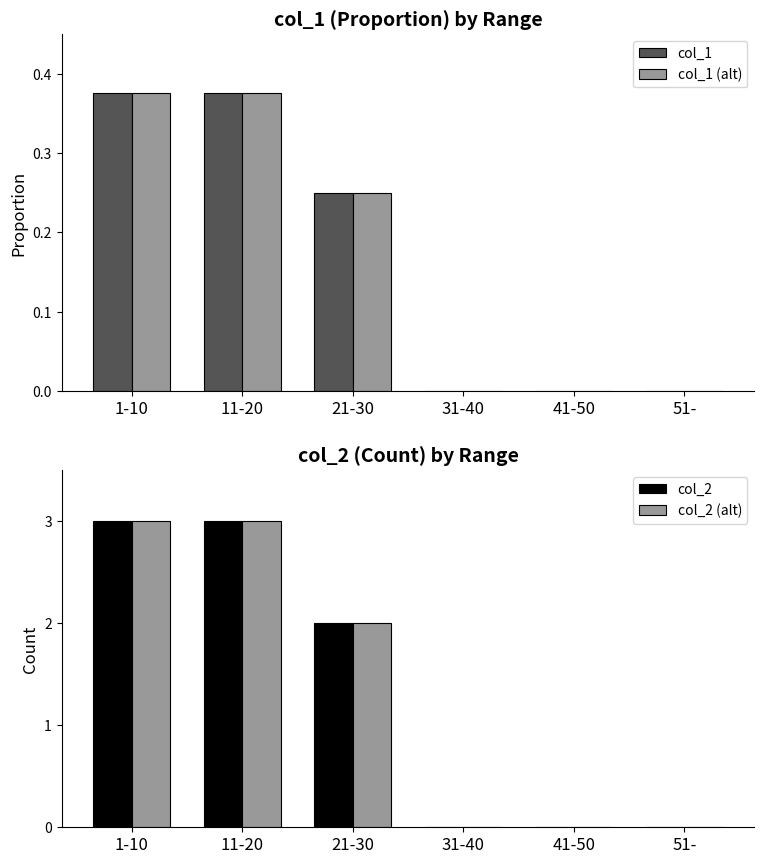

What is the label of the 4th bar from the left?

31-40